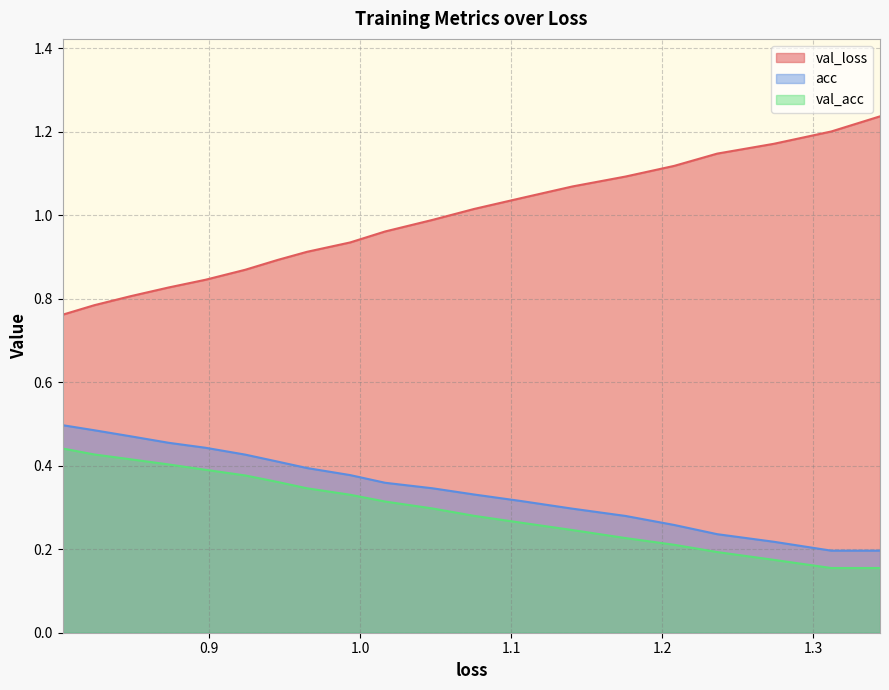

How many series are shown in this chart?

3